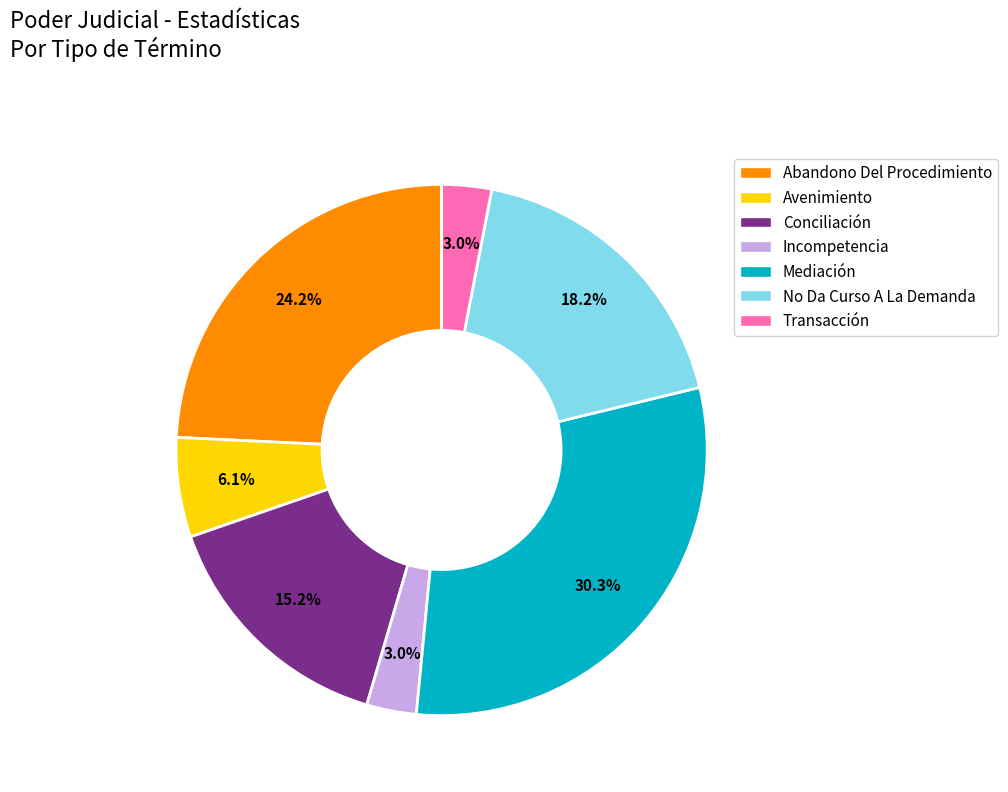

To the nearest percent, what is the combined percentage of Avenimiento and Conciliación?

21%